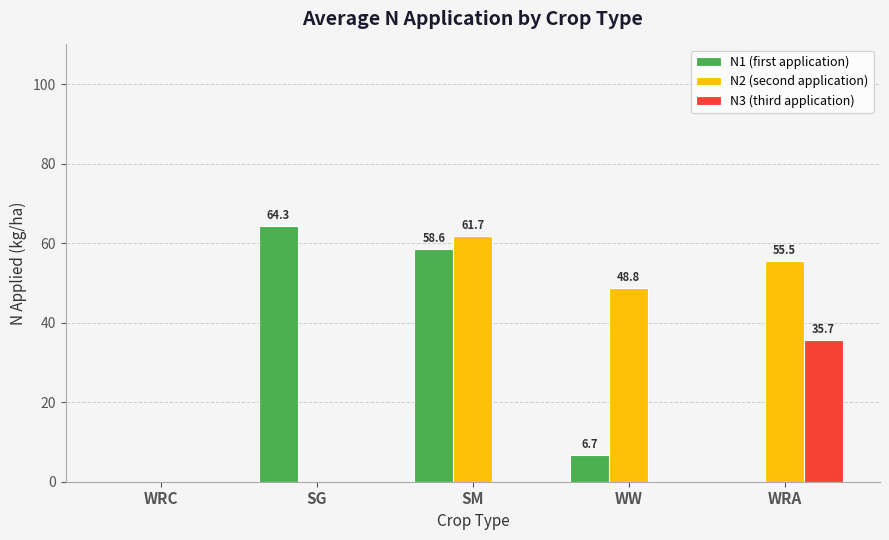

Which series has the largest total across all categories?

N2 (second application)